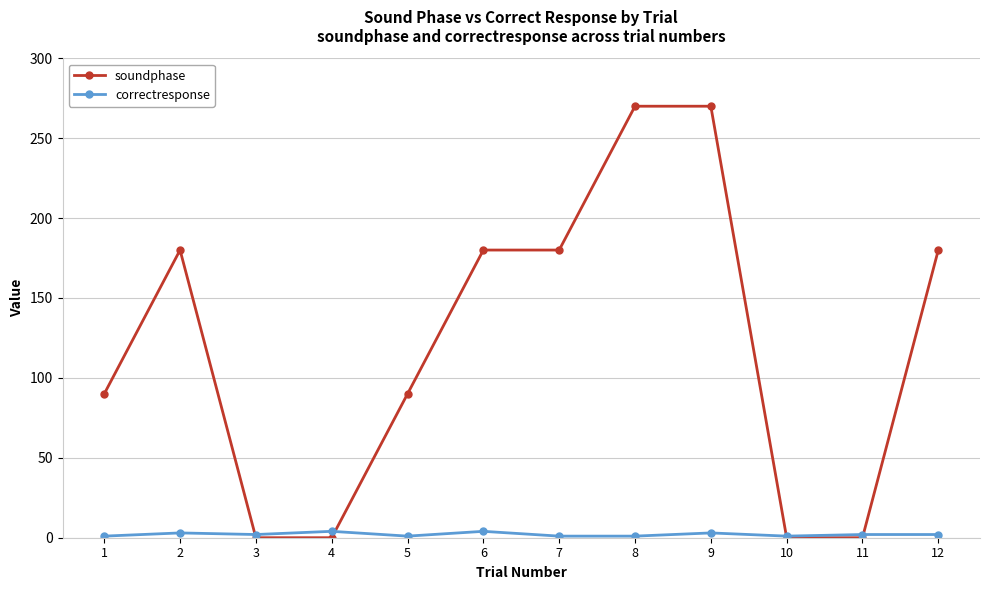

True or false: soundphase has a value of 0 at 11.

True